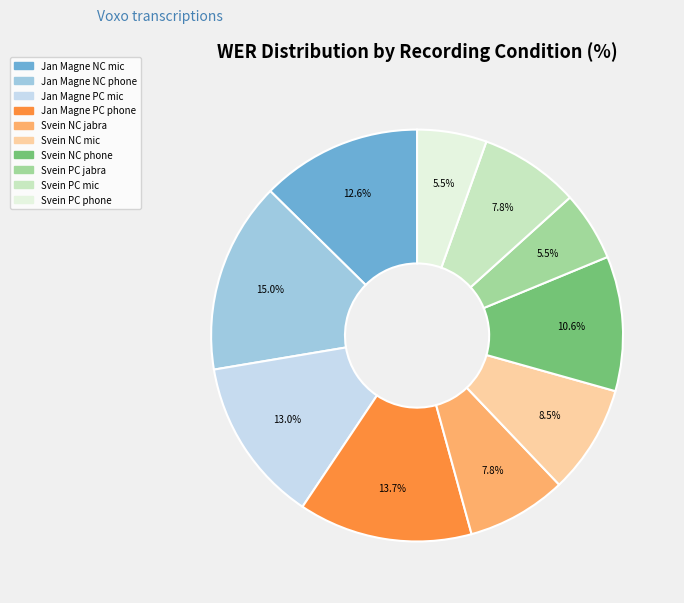

How many segments does this pie chart have?

10